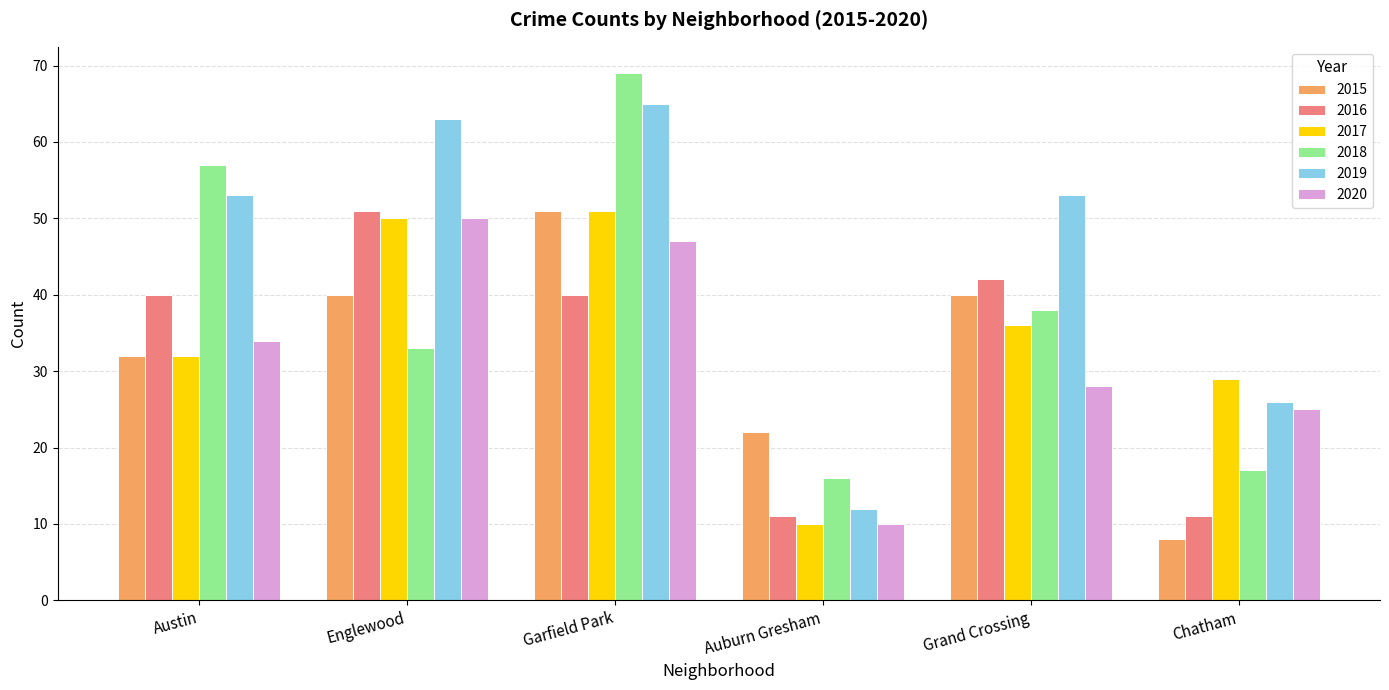

Which category has the lowest value in the 2015 series?

Chatham